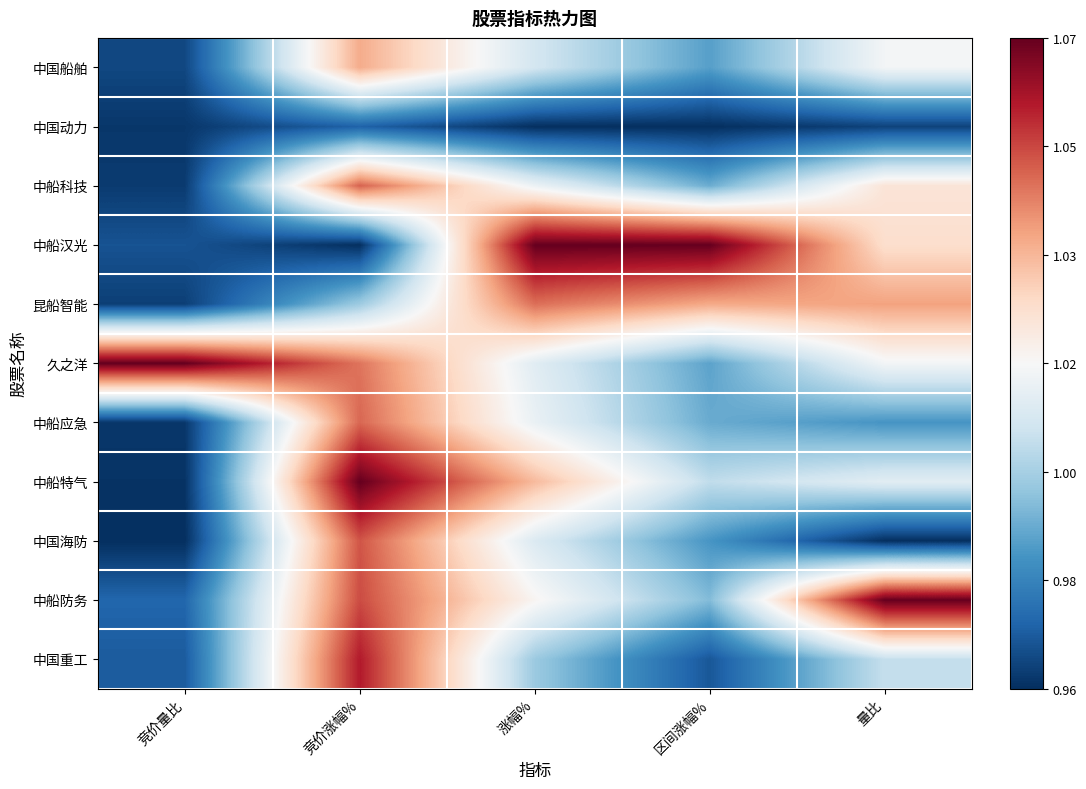

At 竞价涨幅%, list the series in order from smallest to largest.

中船汉光, 中国动力, 昆船智能, 中国船舶, 久之洋, 中船应急, 中船科技, 中国海防, 中船防务, 中国重工, 中船特气